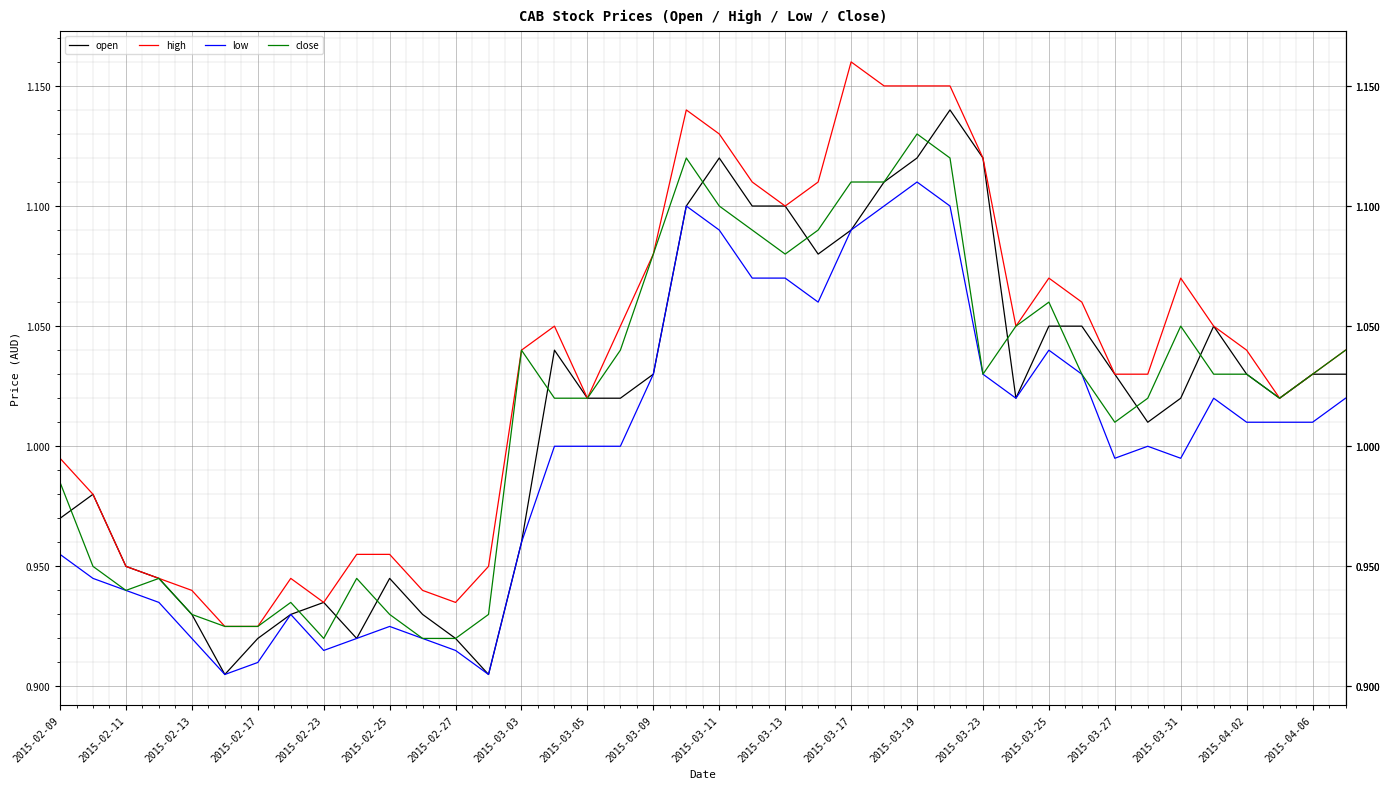

Which series has the largest total across all categories?

high